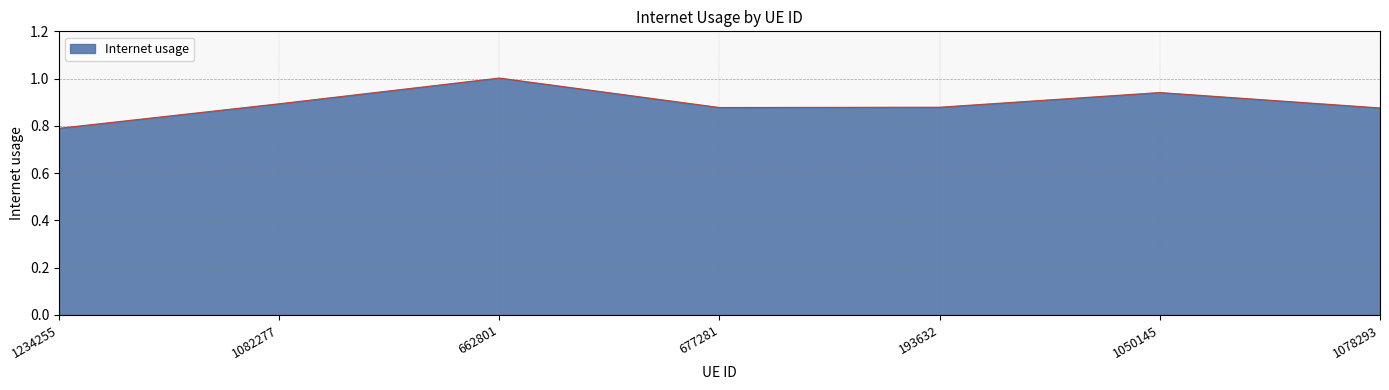

What is the sum of all values?

6.3